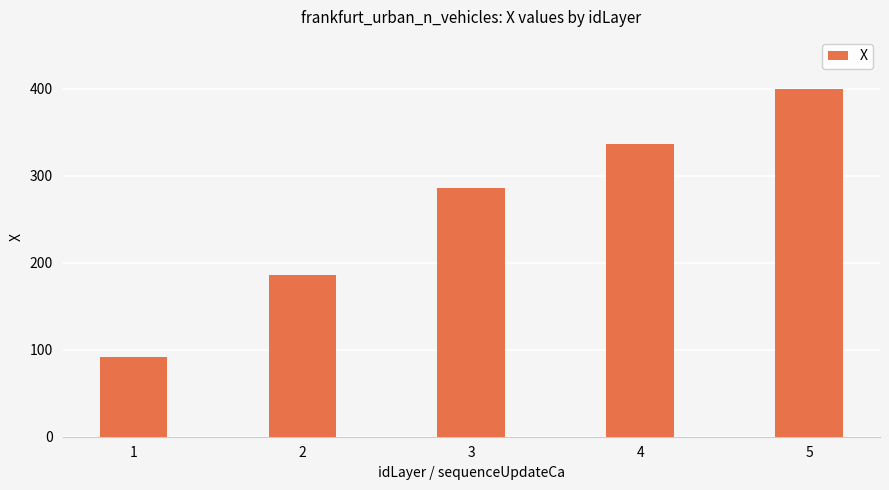

Where does the data first go above 286?

3